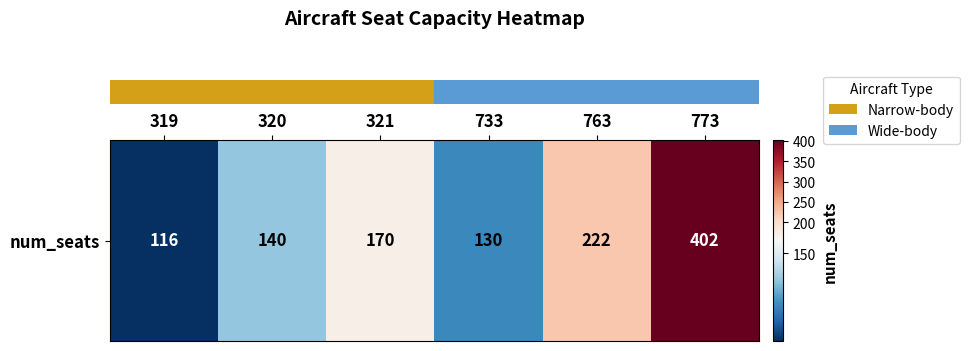

List the labels in order of value, largest first.

773, 763, 321, 320, 733, 319